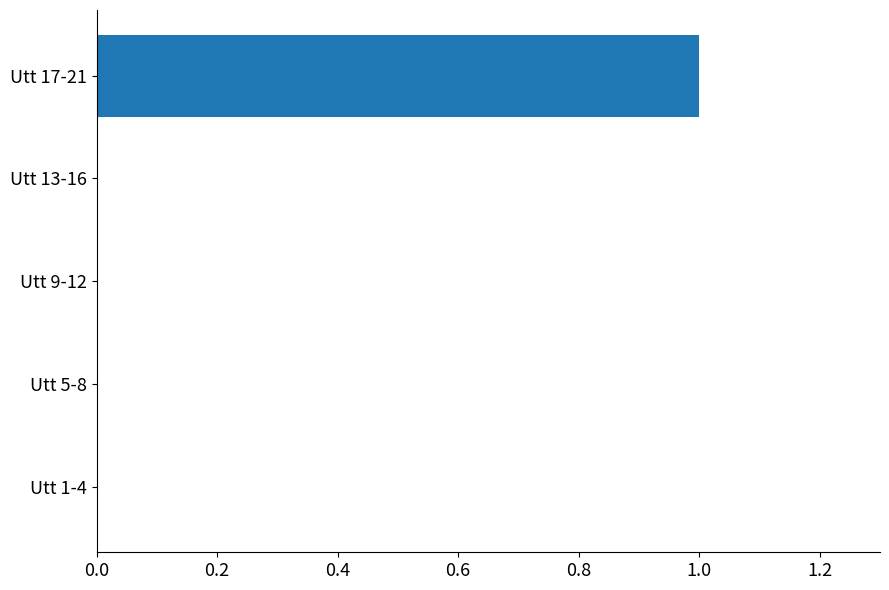

How many categories are shown in the chart?

5